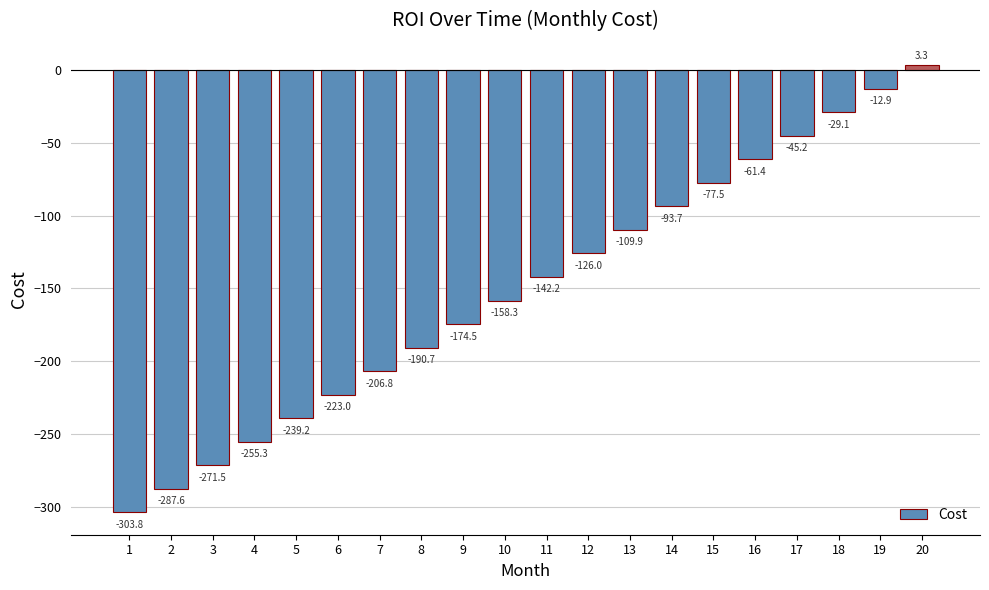

Which category has the lowest value across all series?

1